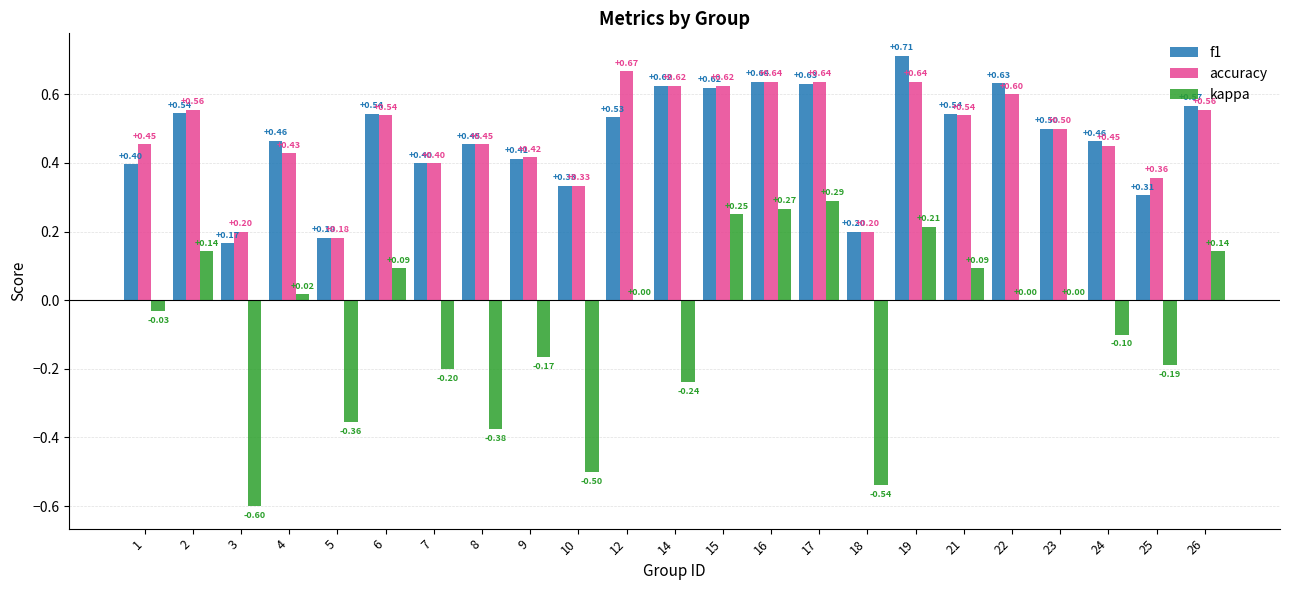

What is the total value across all series at 4?

0.9